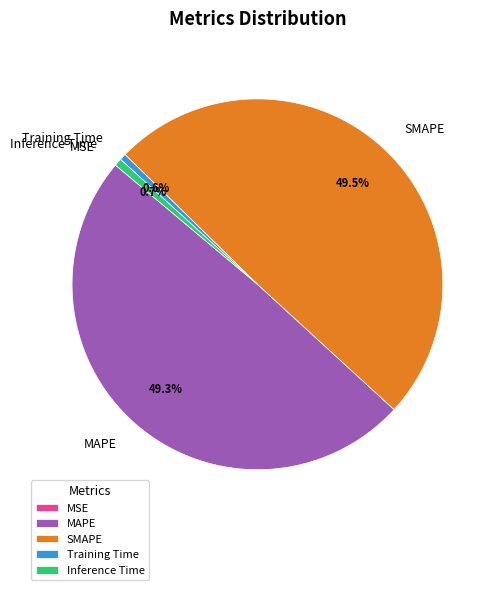

What percentage is NOT represented by Training Time?

99.4%